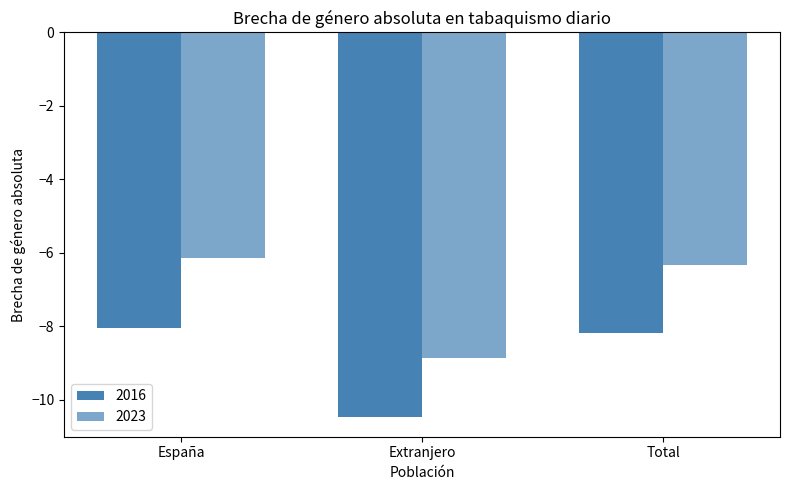

What position from the left is Extranjero?

2